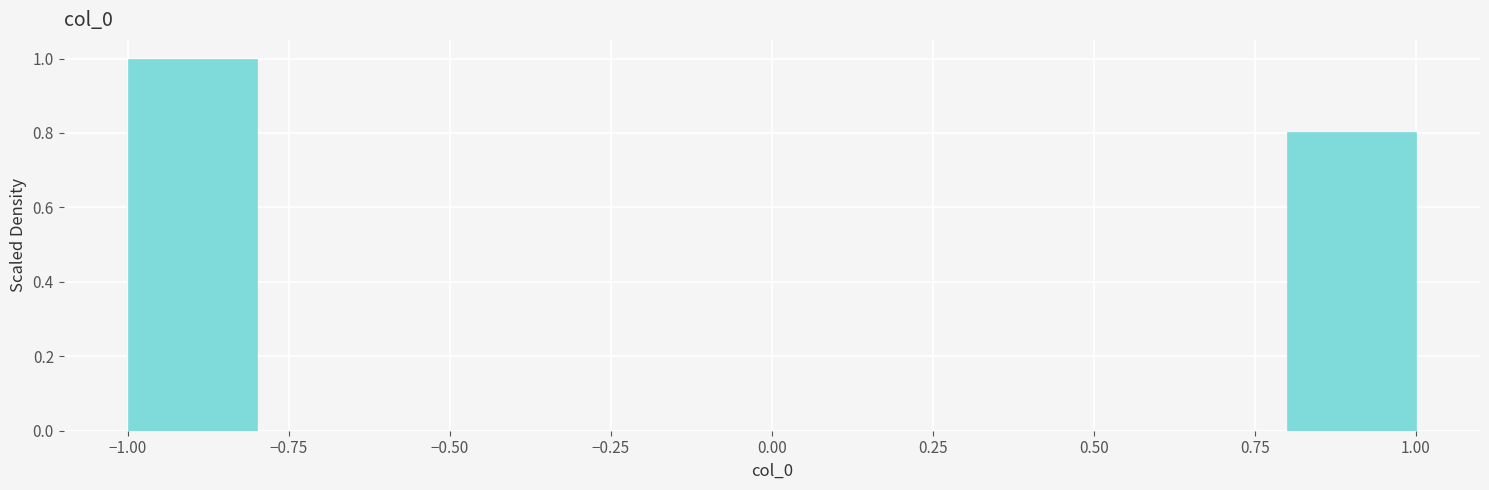

Reading left to right, transcribe this chart: for each bar, give the range it covers on the x-axis and its height. The values are not printed on the chart, so give them approximately, as read against the axis.

-1.0 to -0.8: 1.0
-0.8 to -0.6: 0
-0.6 to -0.4: 0
-0.4 to -0.2: 0
-0.2 to 0.0: 0
0.0 to 0.2: 0
0.2 to 0.4: 0
0.4 to 0.6: 0
0.6 to 0.8: 0
0.8 to 1.0: 0.8